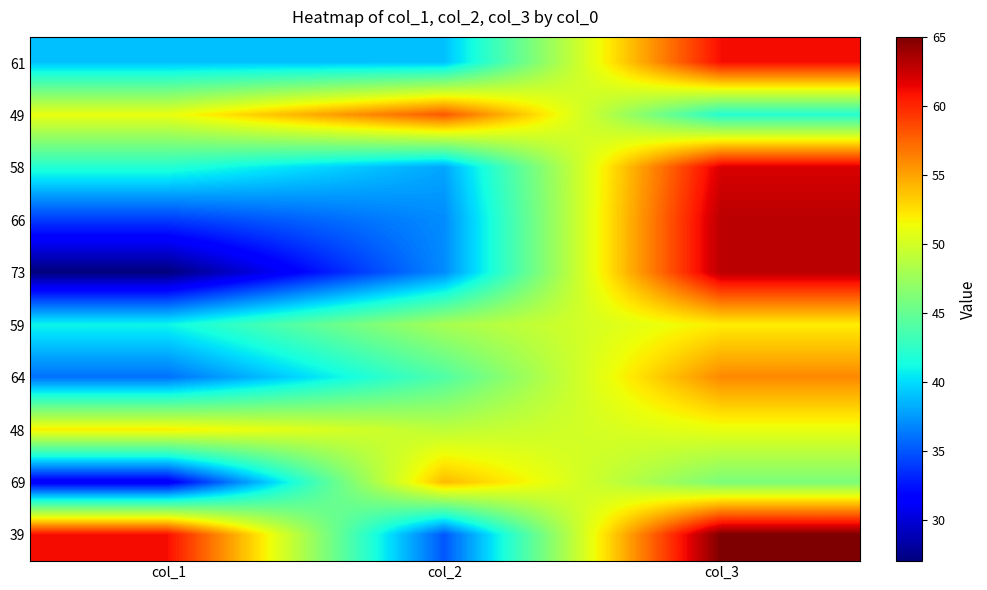

What is the total value across all series at col_3?

561